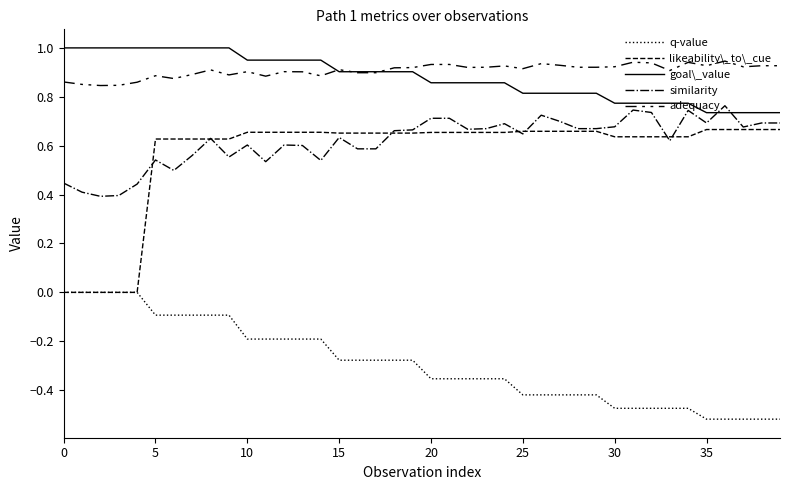

What is the maximum value shown in the chart?

1.0